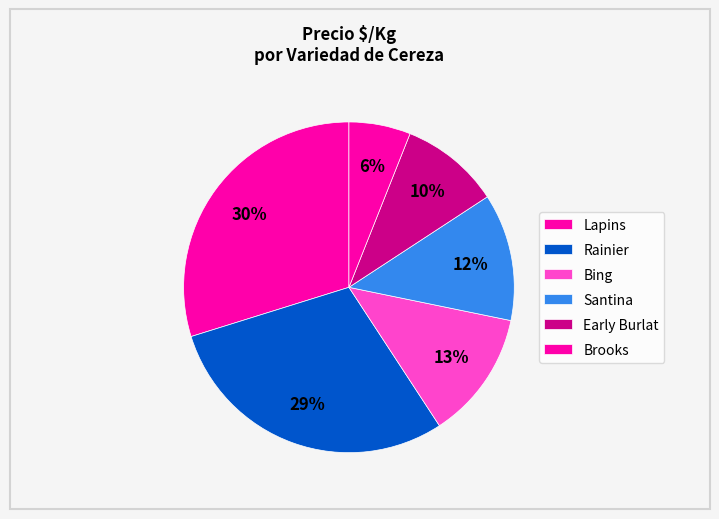

How many slices are in this pie chart?

6